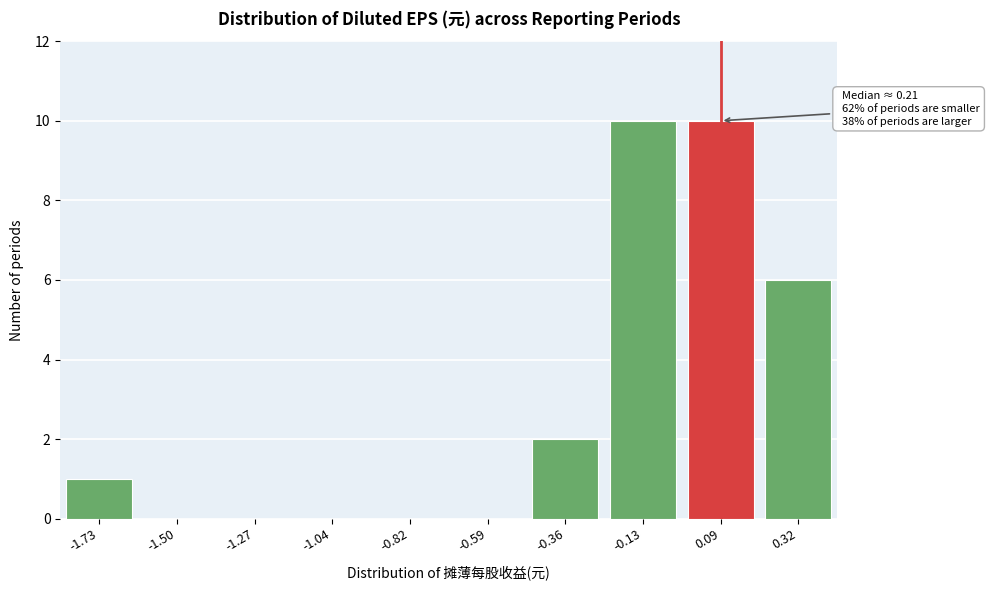

Reading left to right, extract all data points from this chart.

-1.73=1	-1.50=0	-1.27=0	-1.04=0	-0.82=0	-0.59=0	-0.36=2	-0.13=10	0.09=10	0.32=6